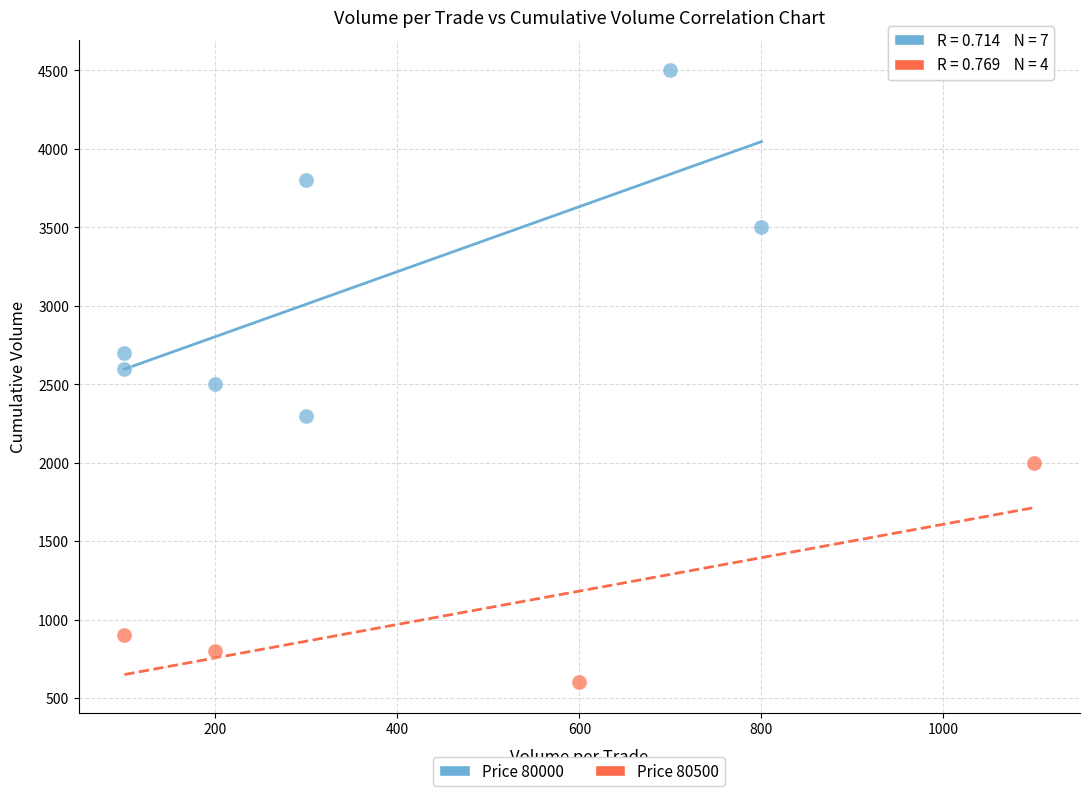

Which series has the widest spread of Y values?

Price 80000